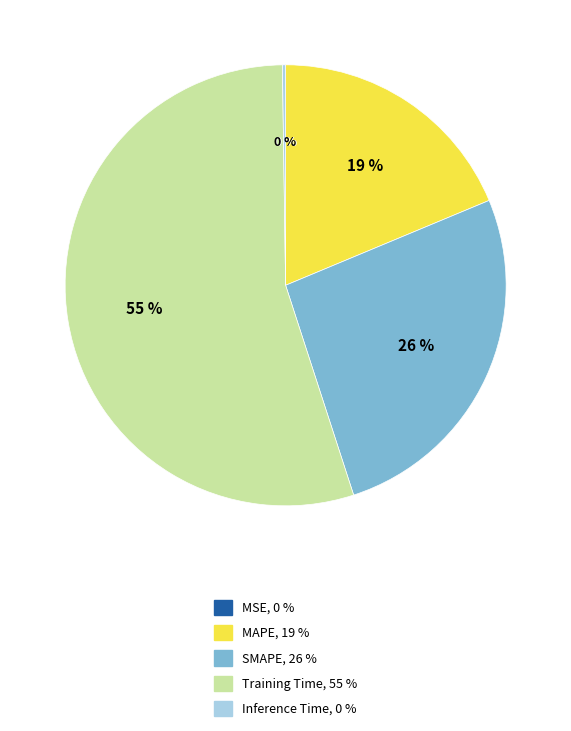

What is the ratio of the value at SMAPE to the value at Training Time?

0.5